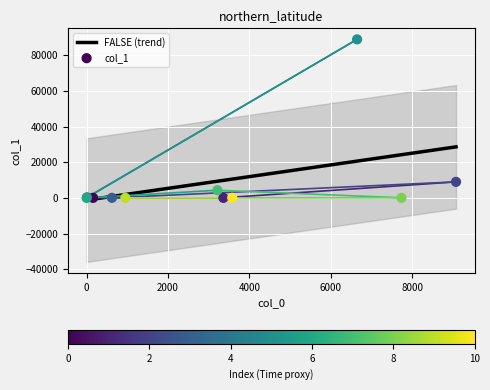

What is the change in value from 159 to 11?

+288